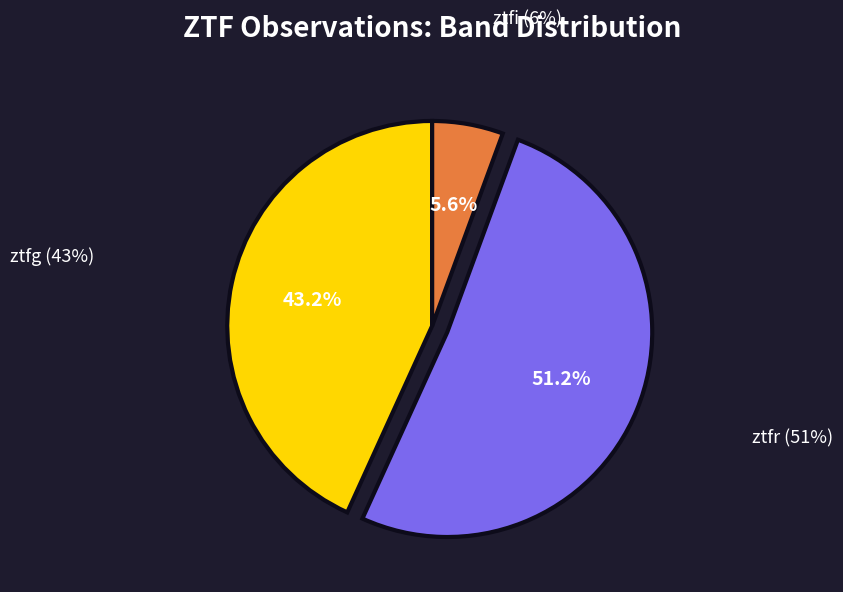

To the nearest percent, what portion does ztfi represent?

6%